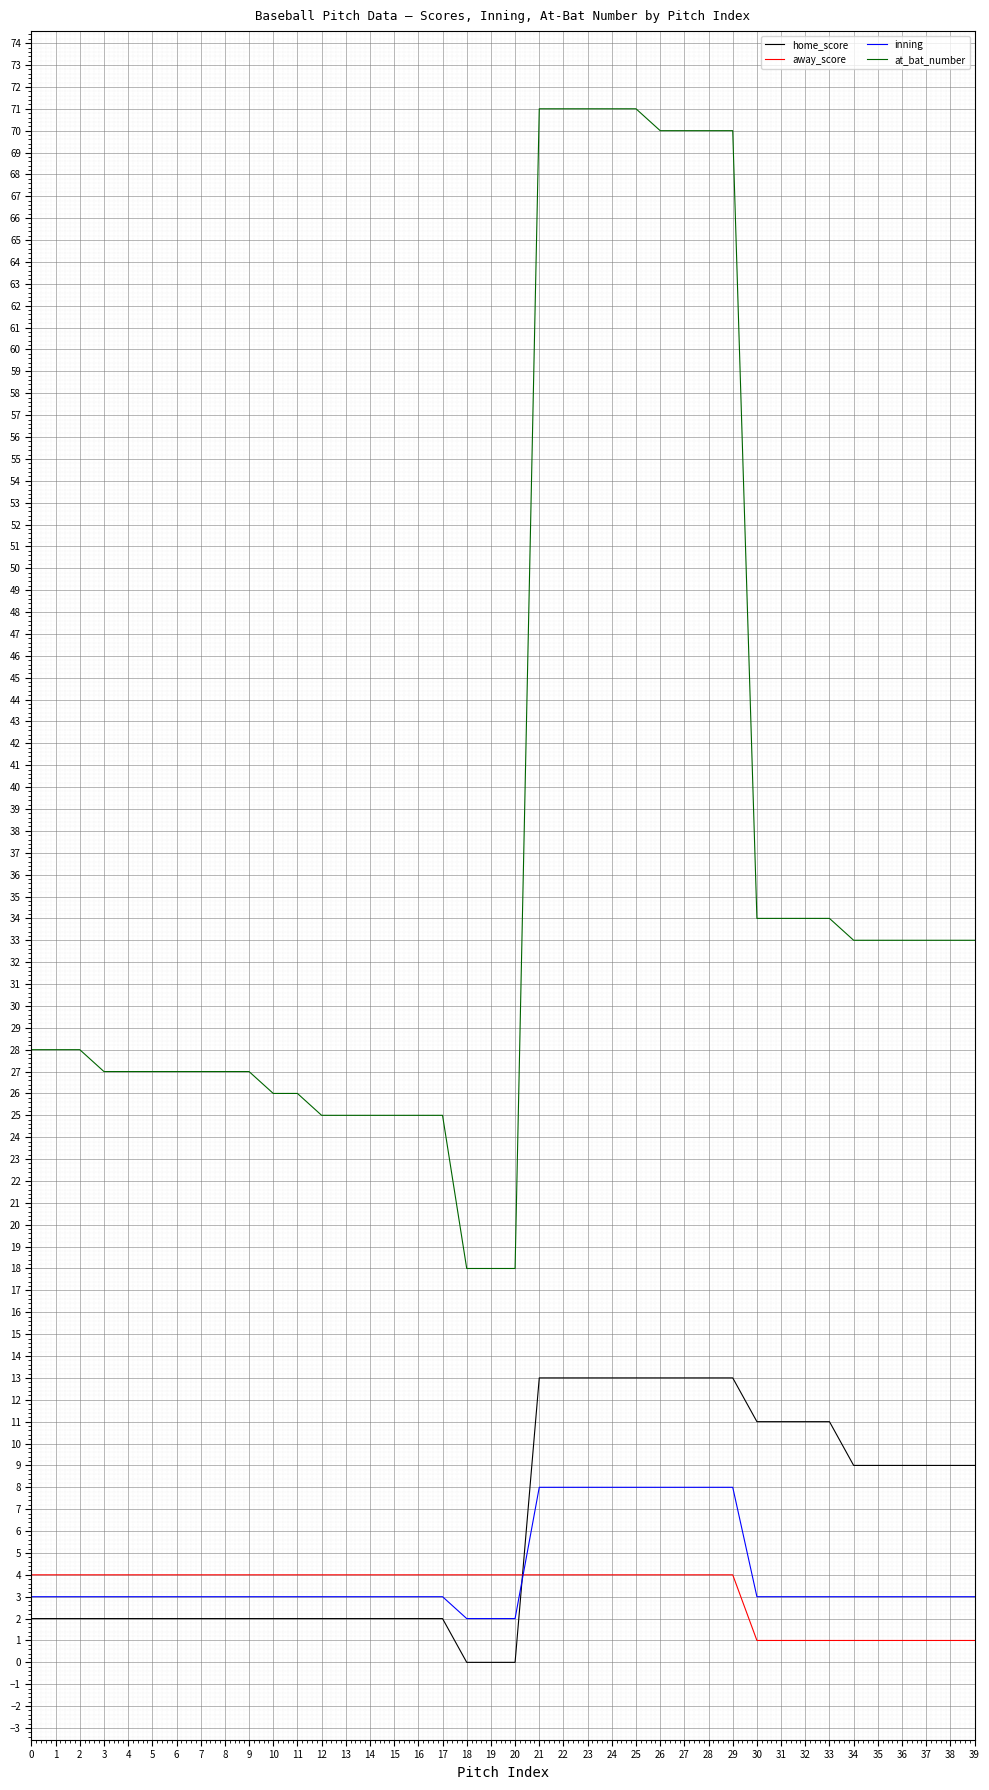

Which series has the largest total across all categories?

at_bat_number